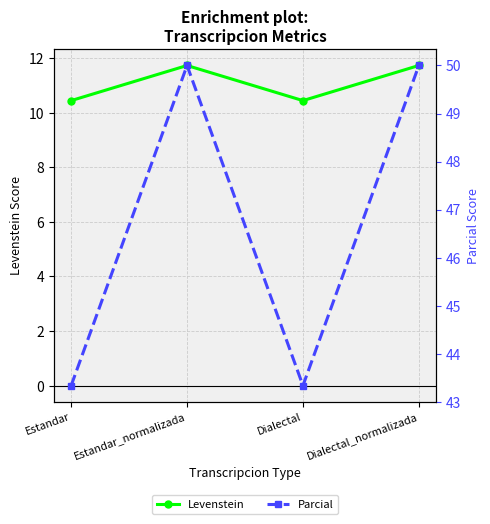

True or false: Parcial and Levenstein cross at least once.

False